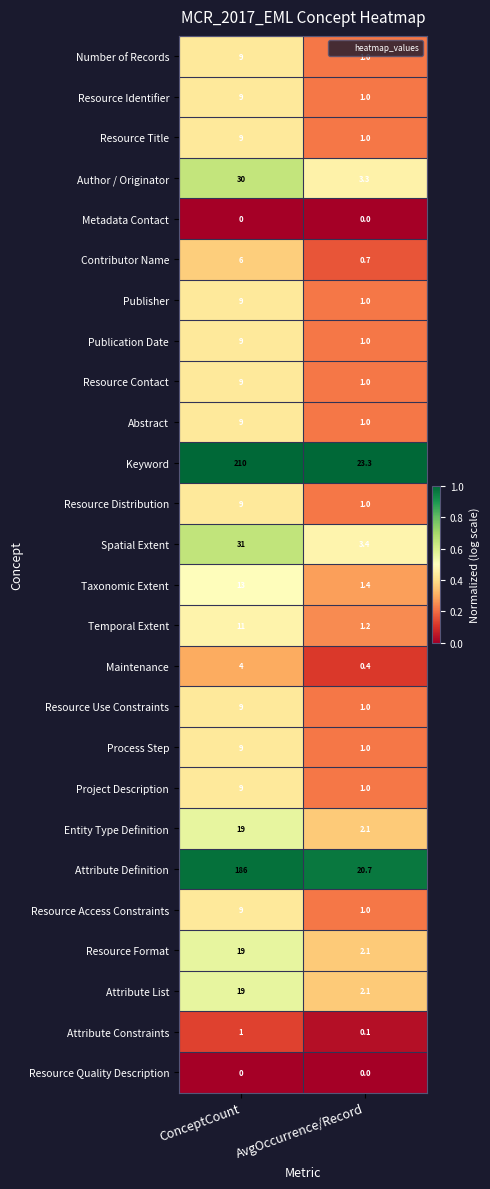

The Process Step series shows 9.0 at ConceptCount. True or false?

True